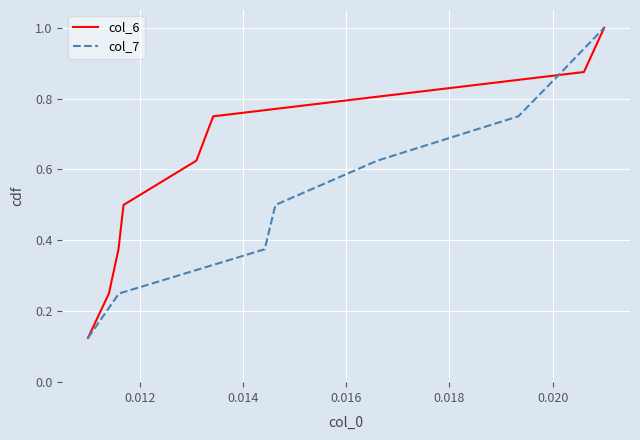

What is the maximum value for col_7?

1.0